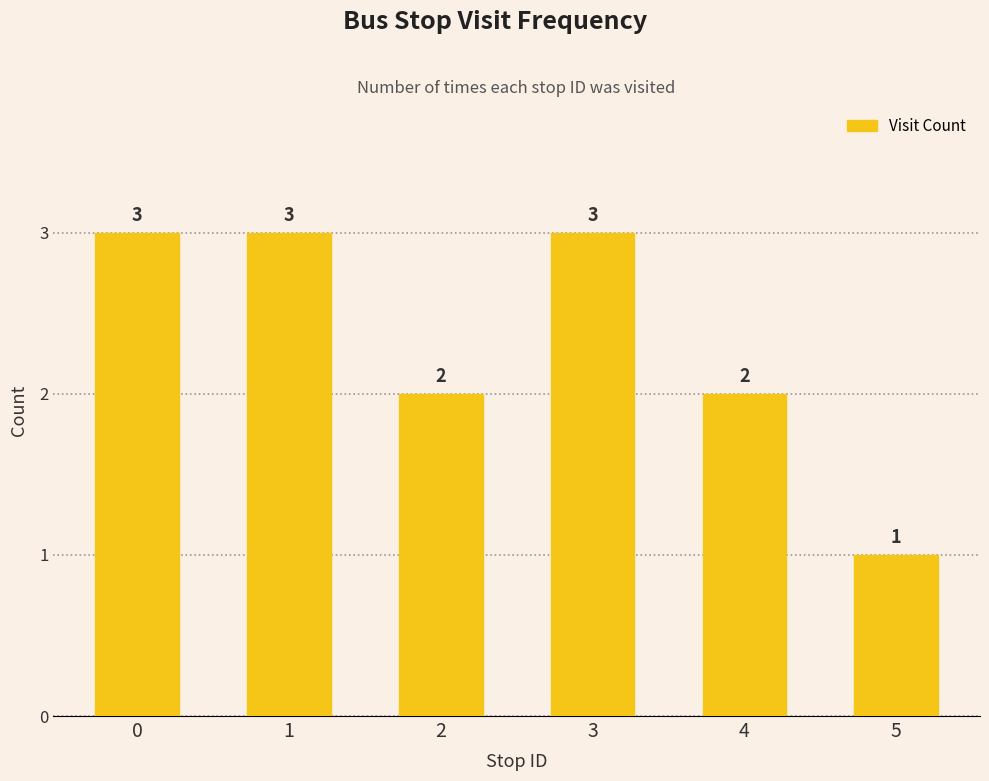

What is the sum of the values at 4 and 5?

3